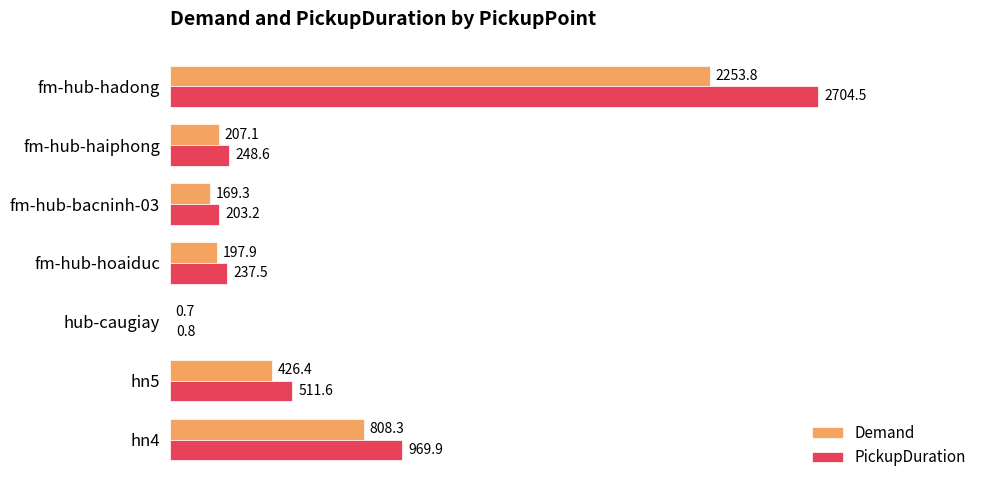

Read the Demand value at hn5.

426.4